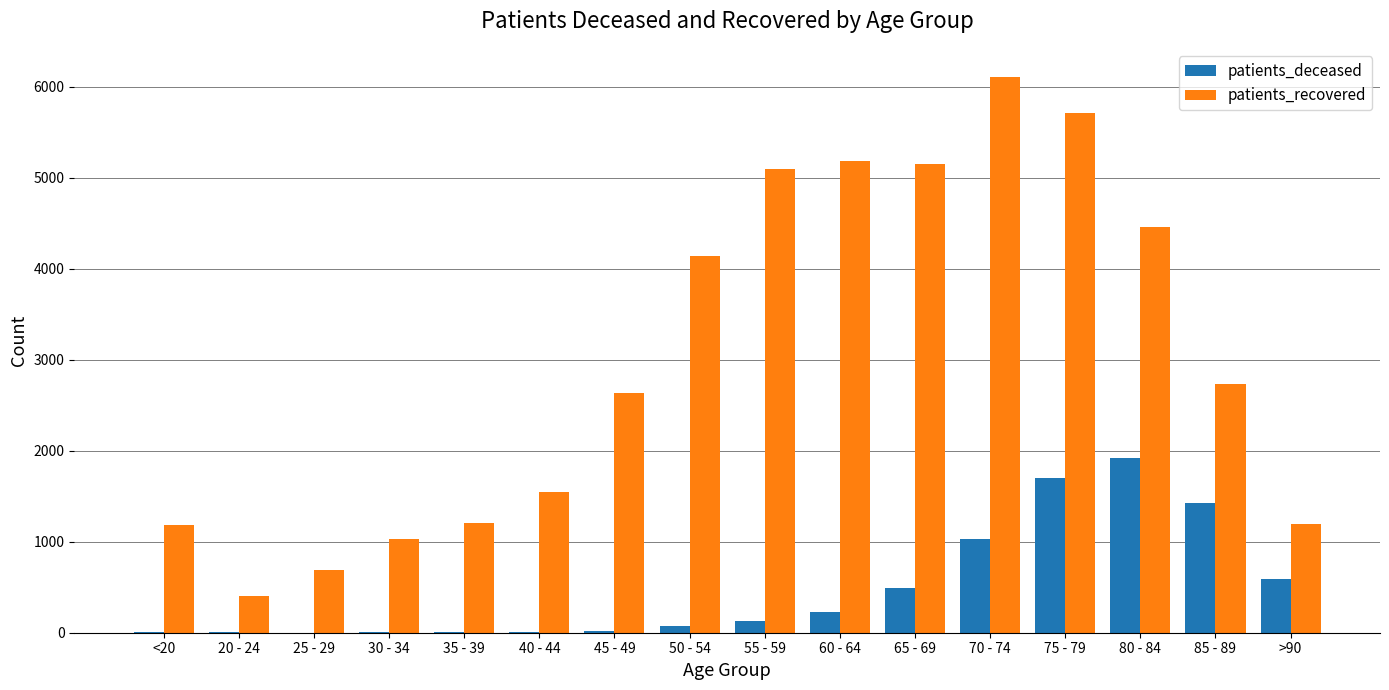

Between 60 - 64 and 80 - 84, which series saw the biggest shift?

patients_deceased